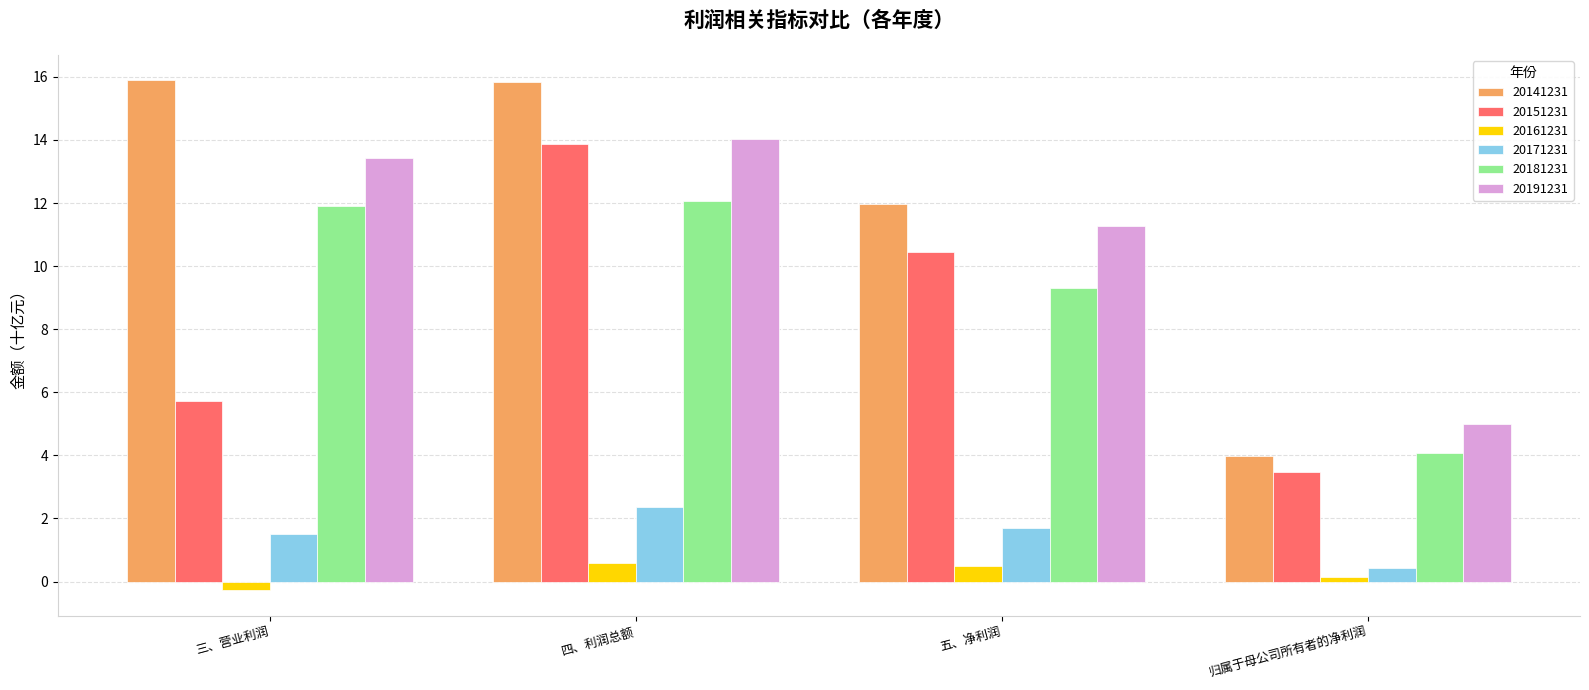

What is the sum of all 20151231 values?

33.5